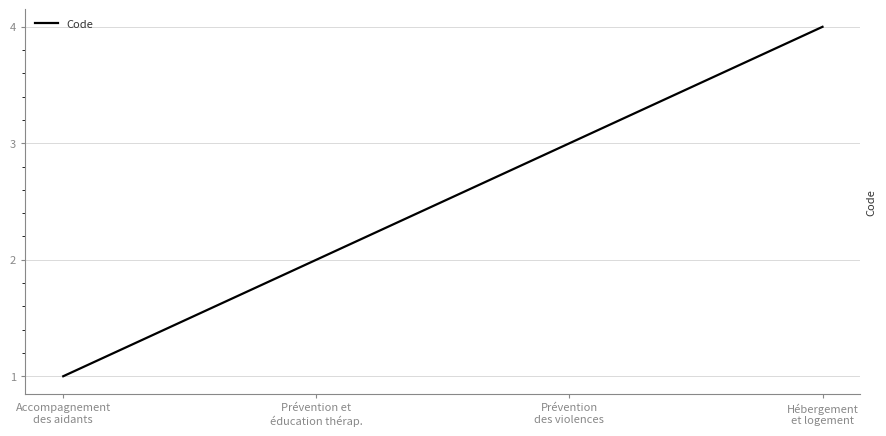

How many lines are shown in the chart?

1